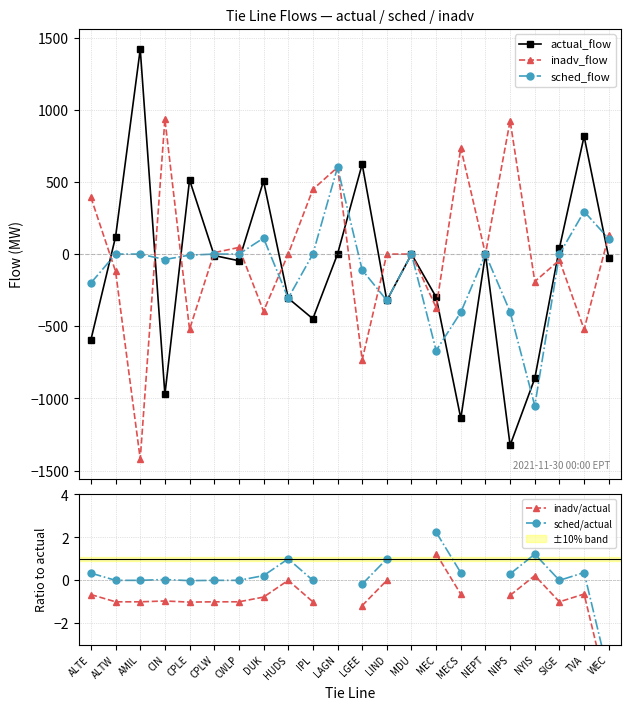

What is the label of the 12th point from the right?

LAGN